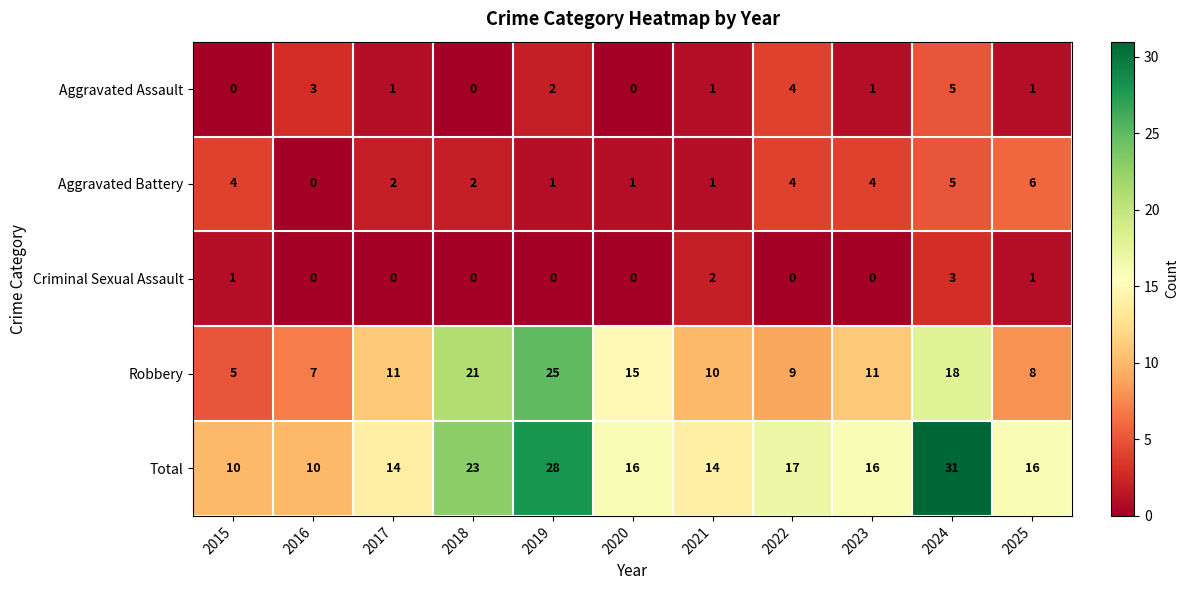

The value of Aggravated Battery at 2016 is 3. True or false?

False